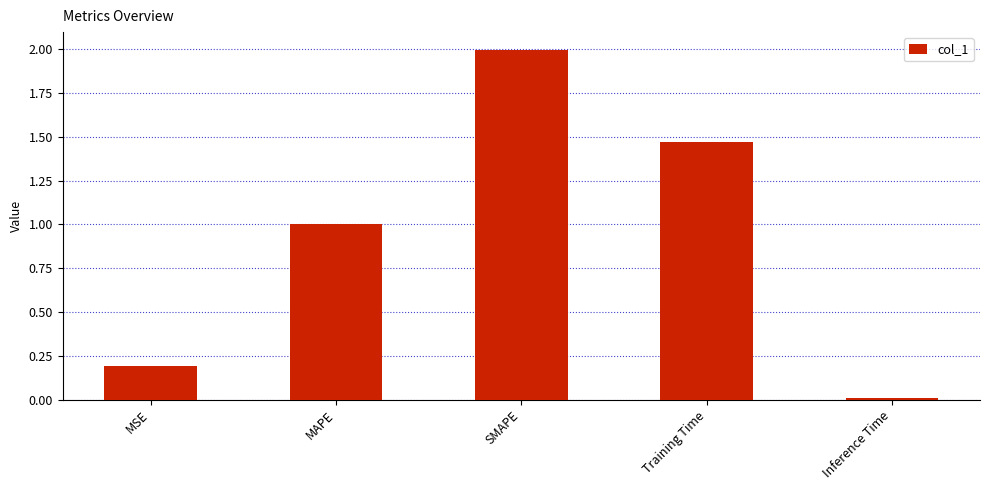

What is the label of the 1st bar from the left?

MSE